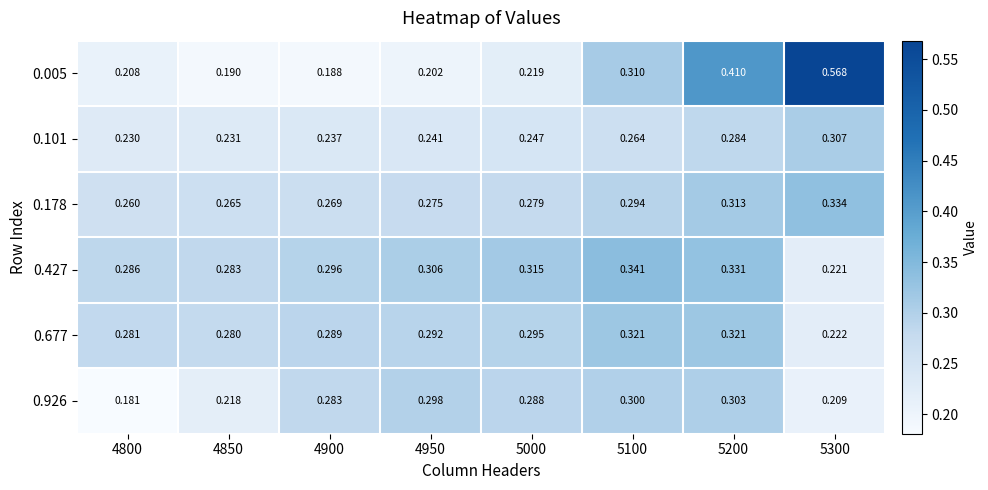

Is the value of 0.101 at 5100 greater than the value of 0.926 at 5300?

Yes